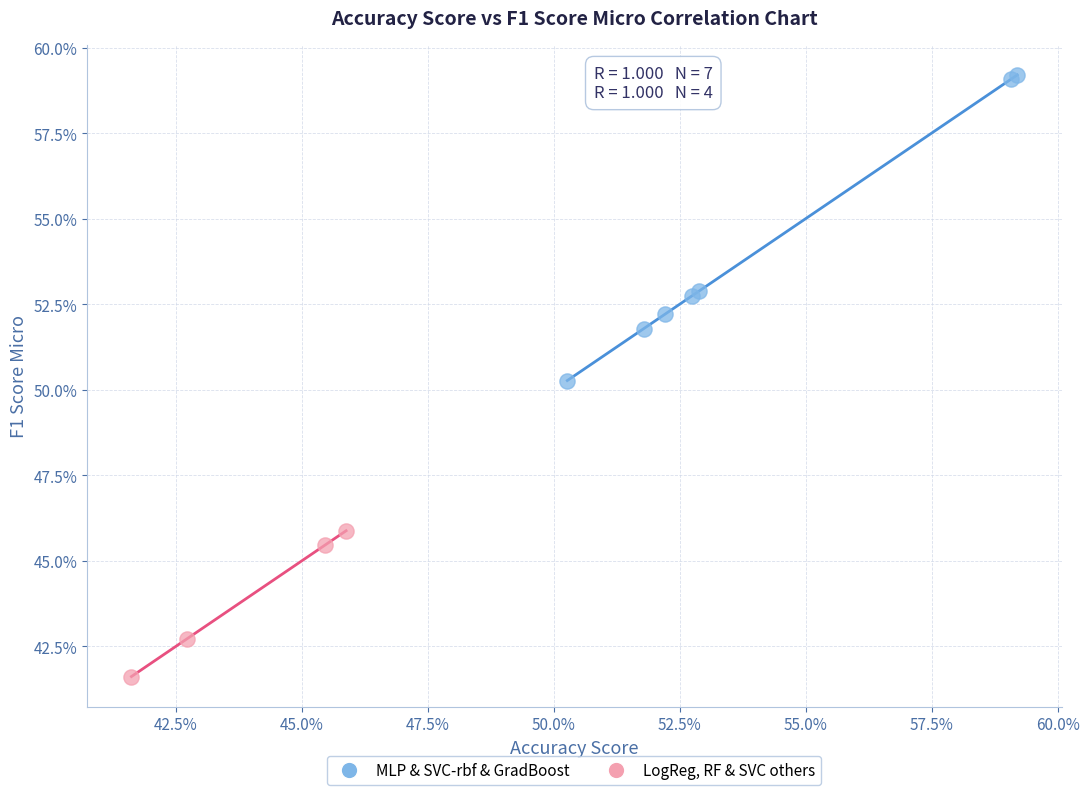

What are all the series names shown in the legend?

MLP & SVC-rbf & GradBoost, LogReg, RF & SVC others